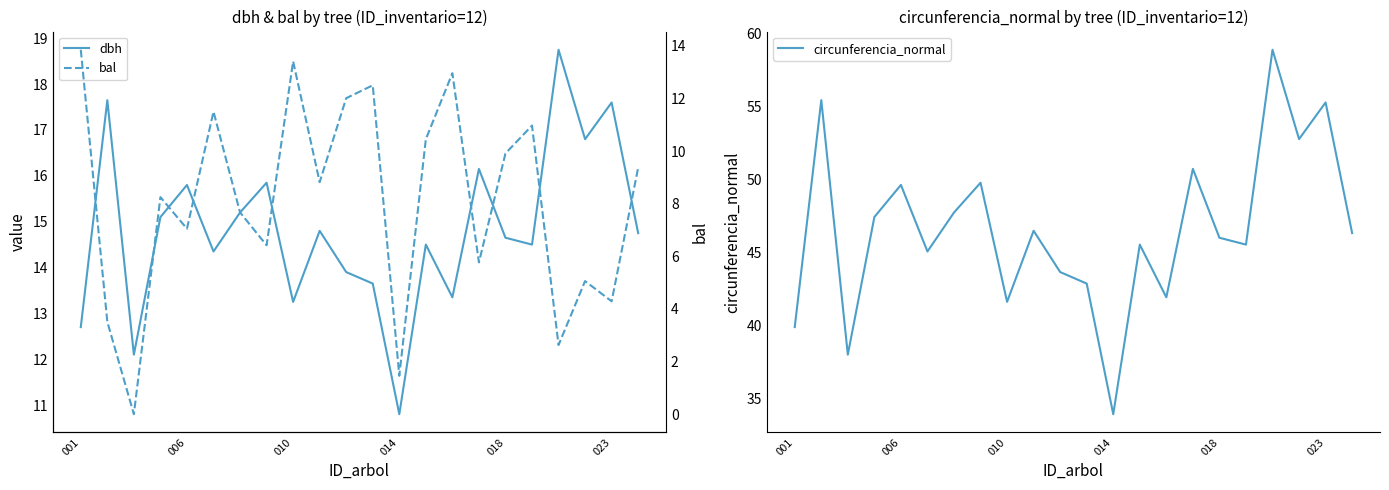

How many distinct data groups are displayed?

3